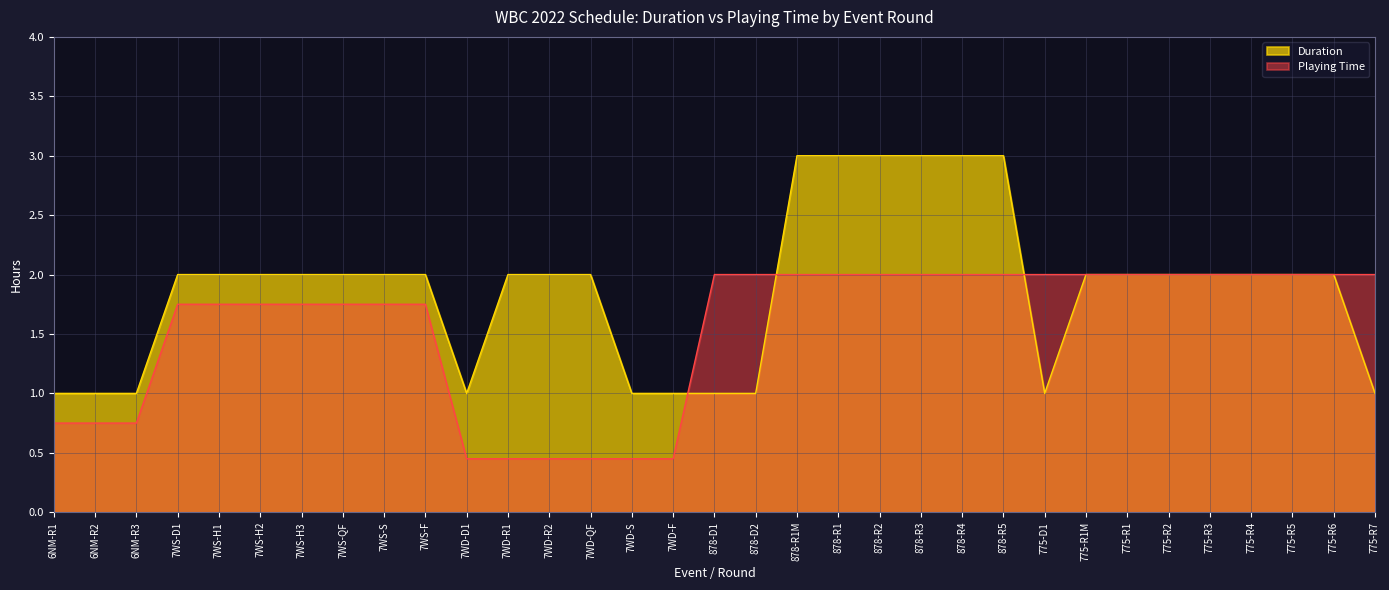

Which has a higher value, 775-D1 or 7WS-H2?

7WS-H2